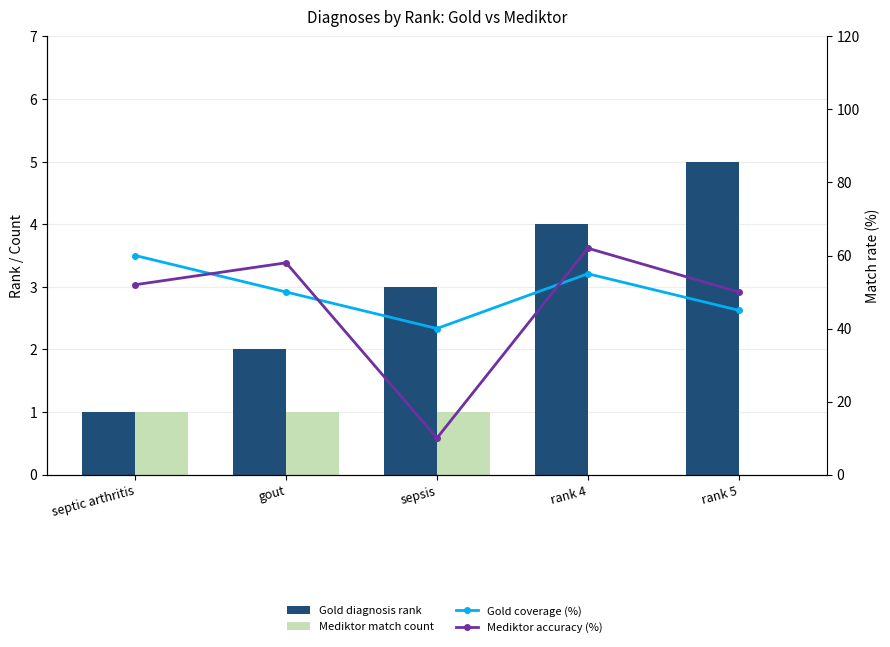

What are all the series names shown in the legend?

Gold diagnosis rank, Mediktor match count, Gold coverage (%), Mediktor accuracy (%)